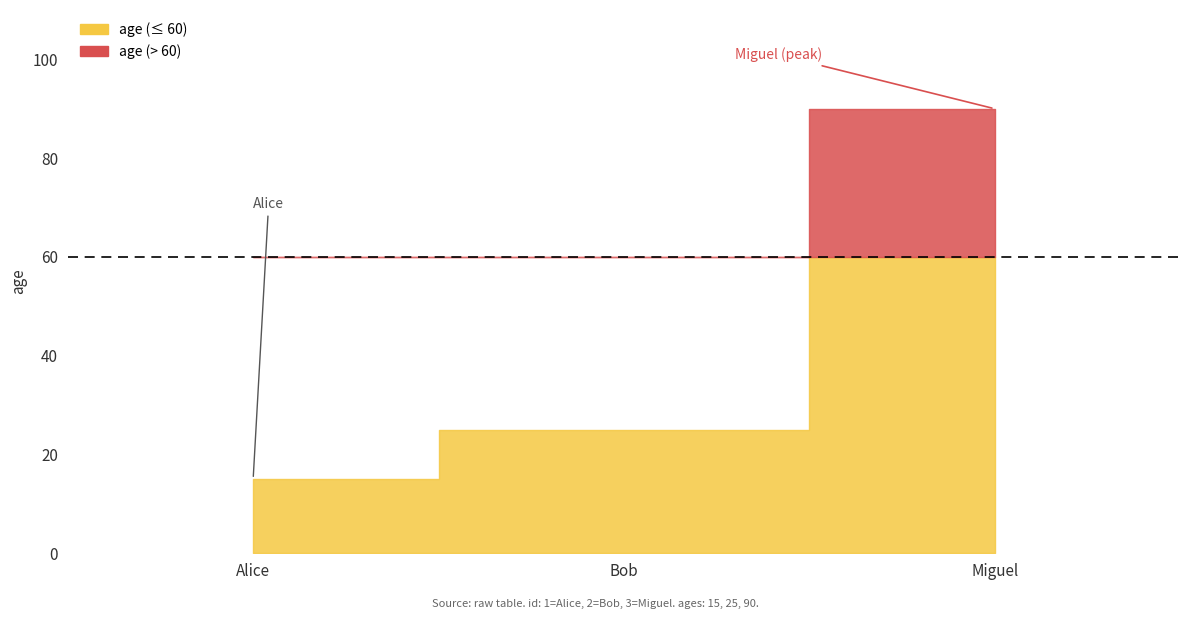

What is the sum of the values at 3 and 1?

105